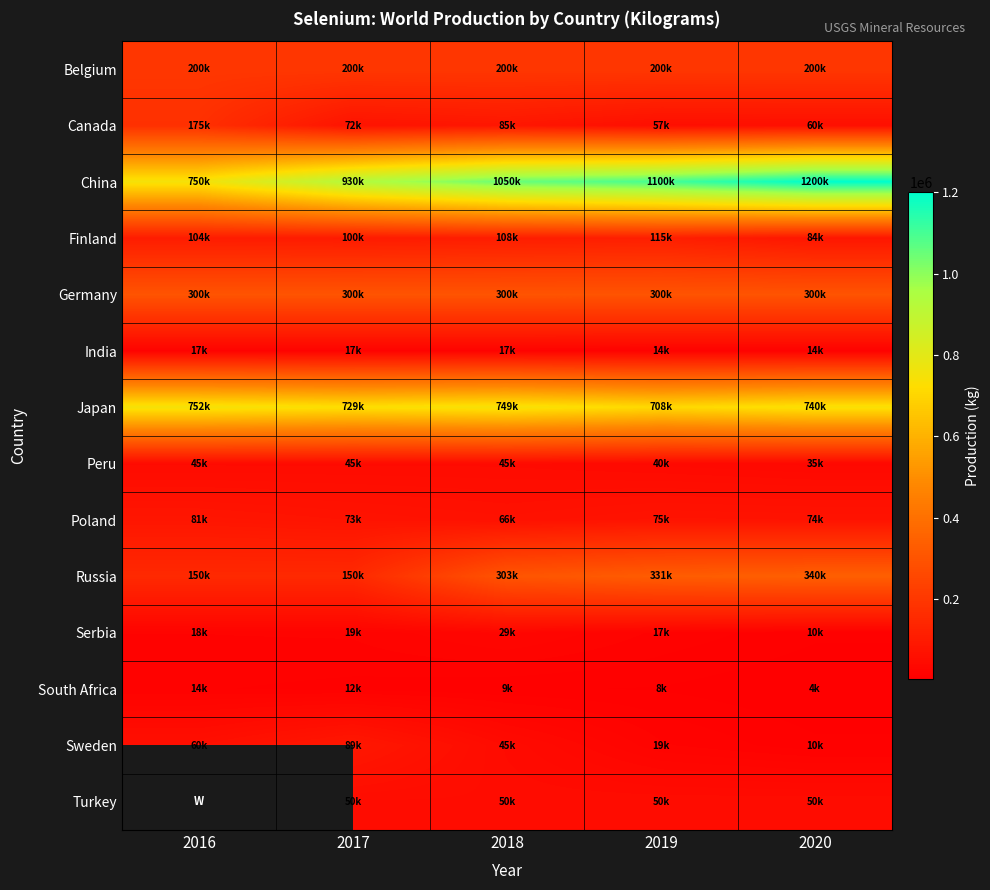

The South Africa series shows 21113.1 at 2017. True or false?

False